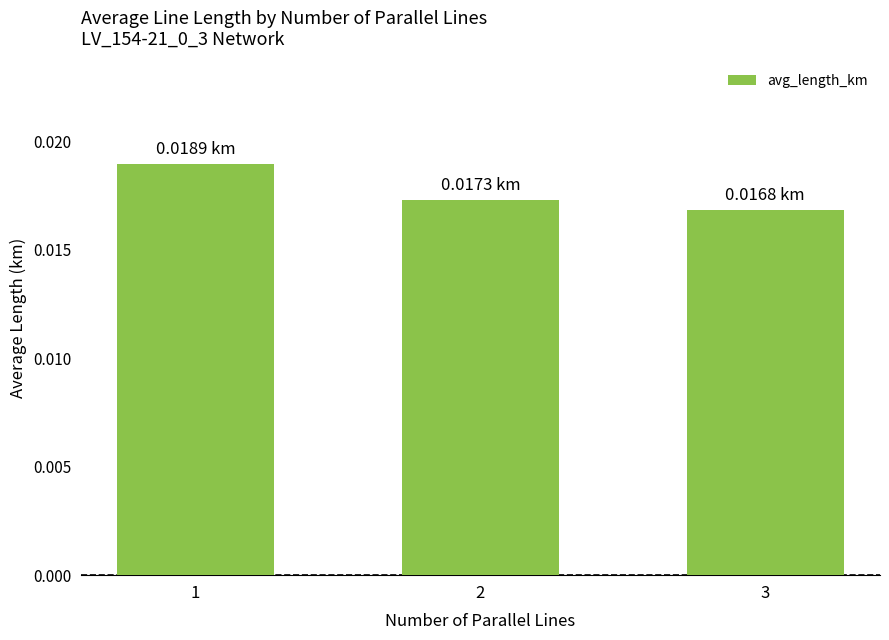

List the labels in order of value, smallest first.

3, 2, 1